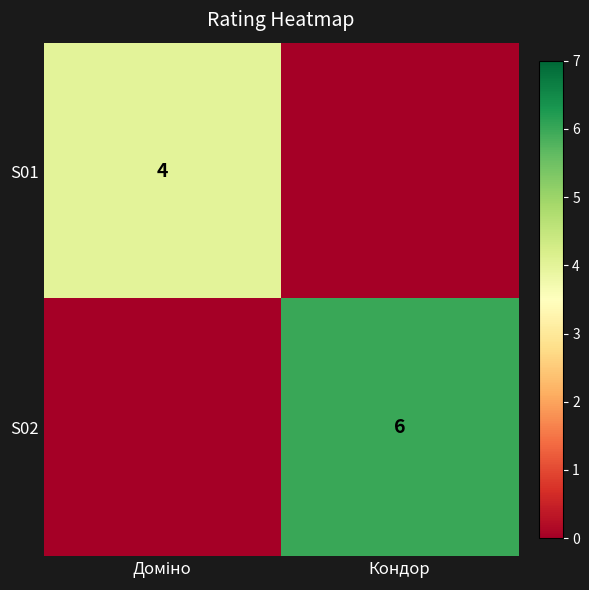

Between Доміно and Кондор, which is larger?

Доміно